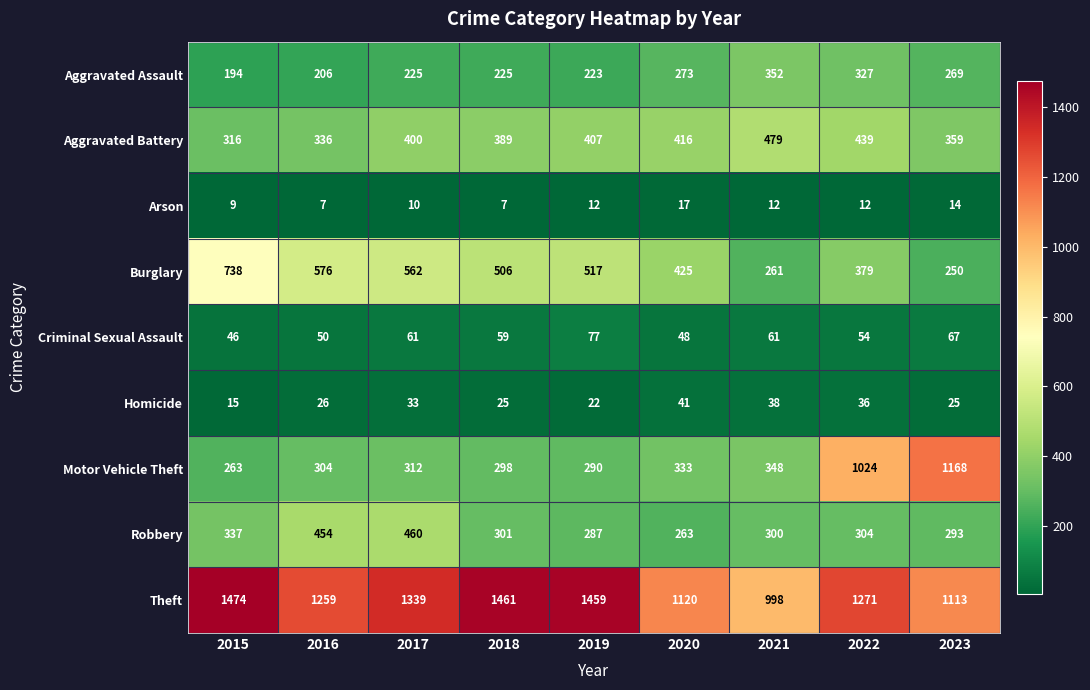

The Homicide series shows 8 at 2023. True or false?

False